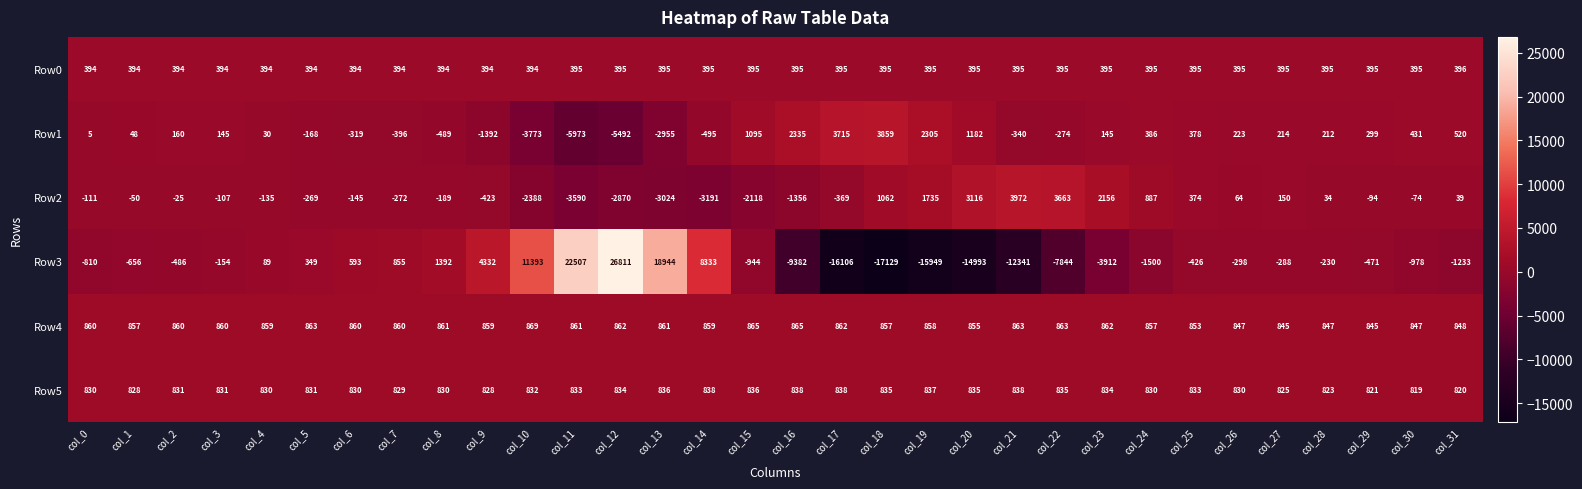

Between col_5 and col_14, which series saw the biggest shift?

Row3